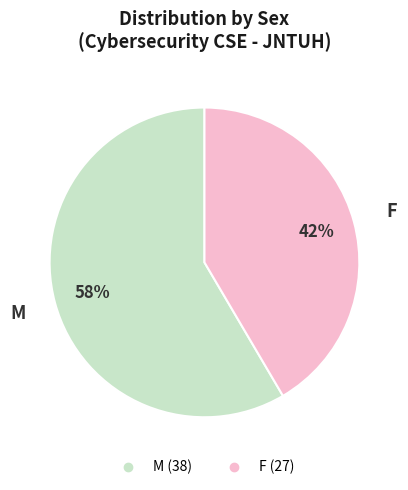

Rank the categories by value from highest to lowest.

M, F